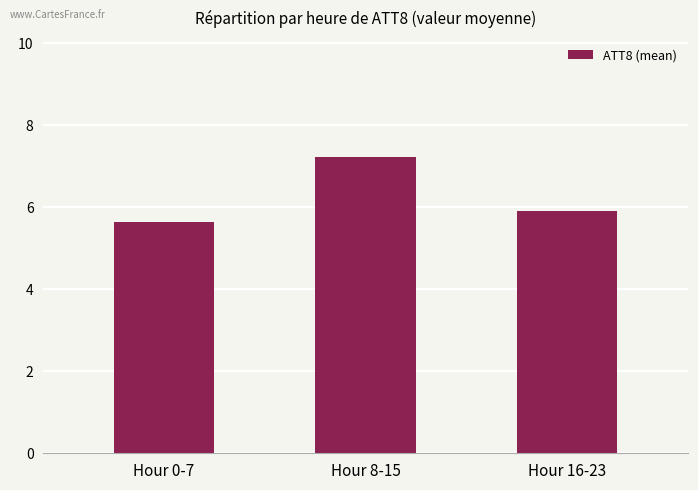

Which has a higher value, Hour 8-15 or Hour 16-23?

Hour 8-15